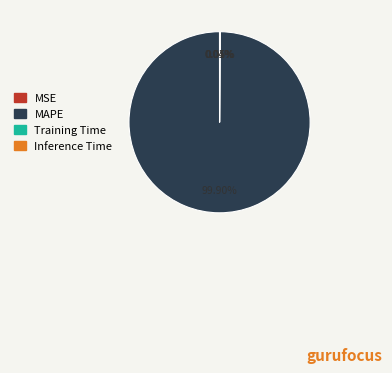

Which category has the biggest portion of the pie?

MAPE